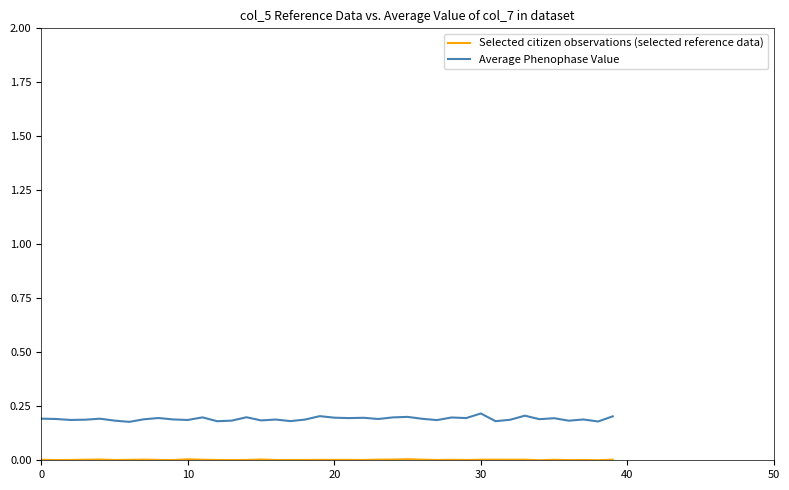

Which series has the largest range (max minus min)?

Average Phenophase Value